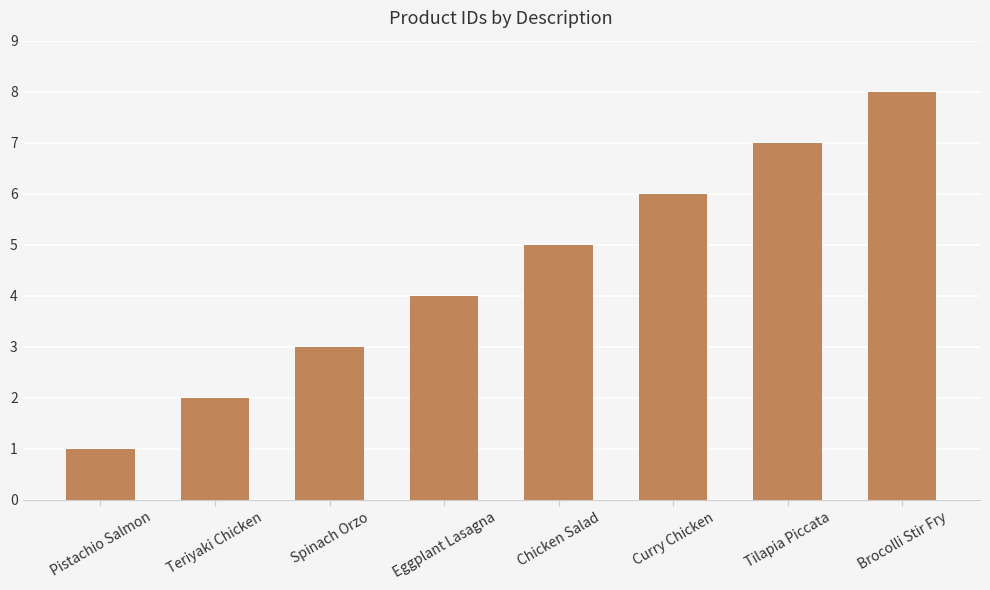

What is the difference between the values at Brocolli Stir Fry and Spinach Orzo?

5